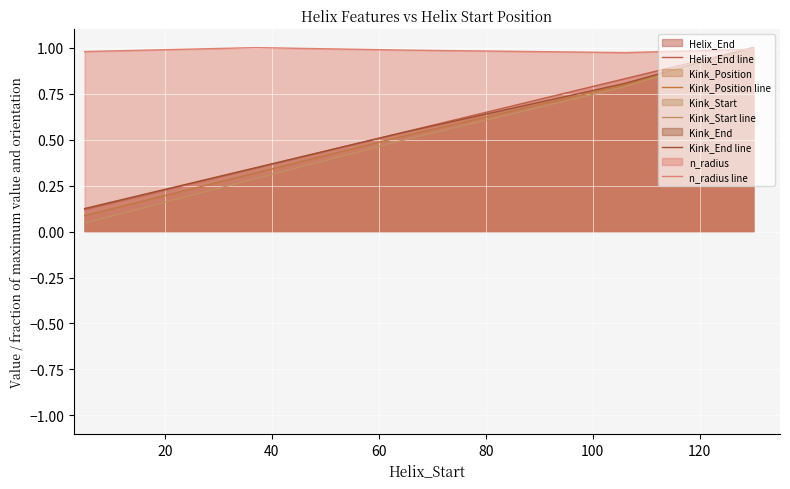

What is the sum of all n_radius line values?

4.9